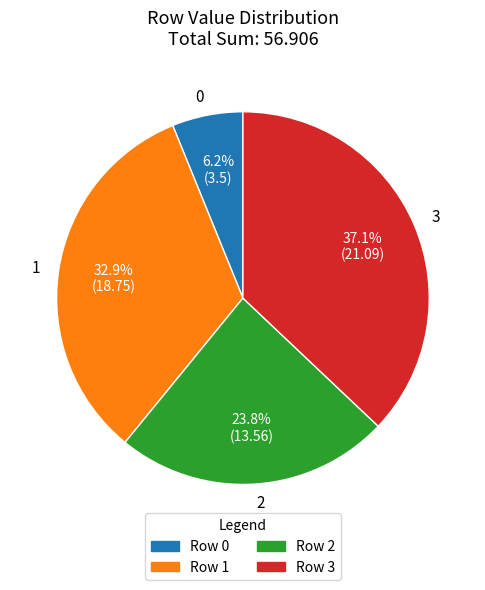

To the nearest percent, what is the difference between the 1 and 3 slice percentages?

4%